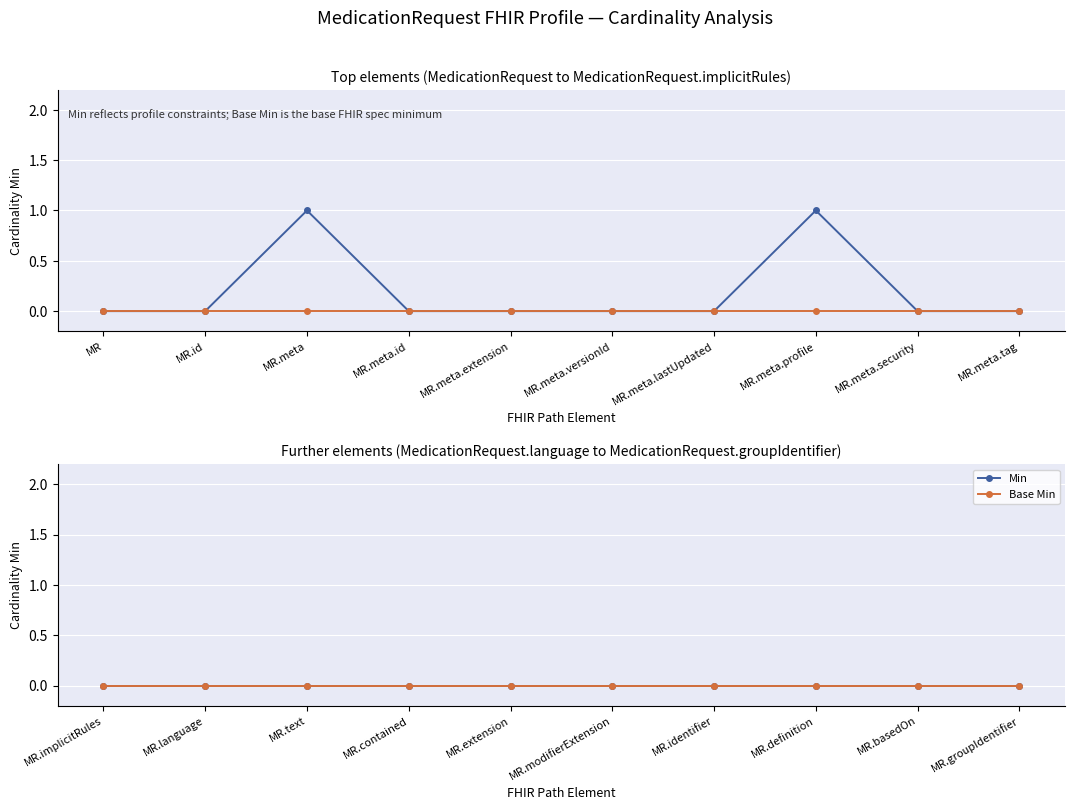

At which category is the sum across all series the highest?

MedicationRequest.meta